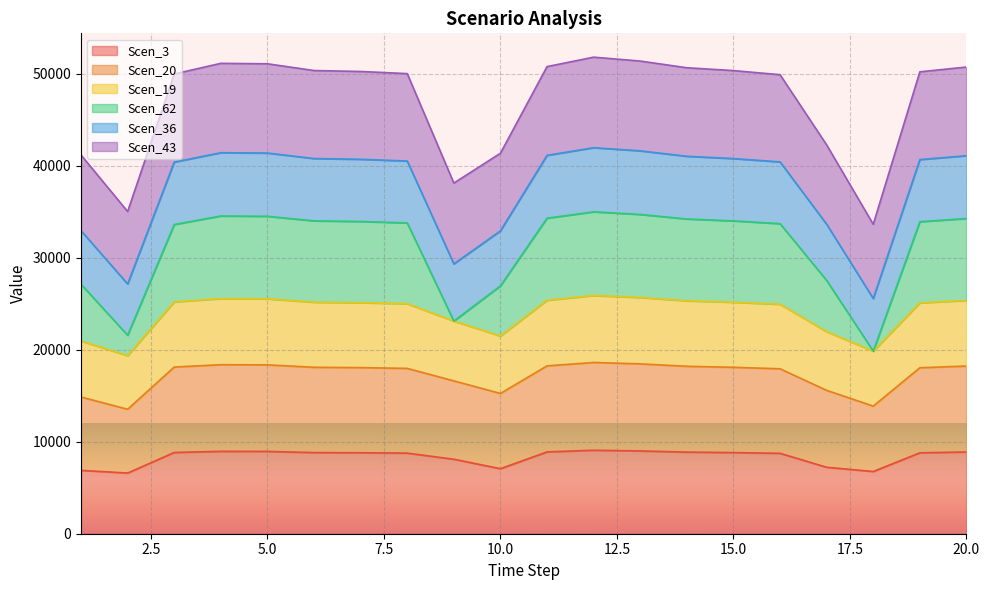

Which has a higher value, 17 or 2?

17